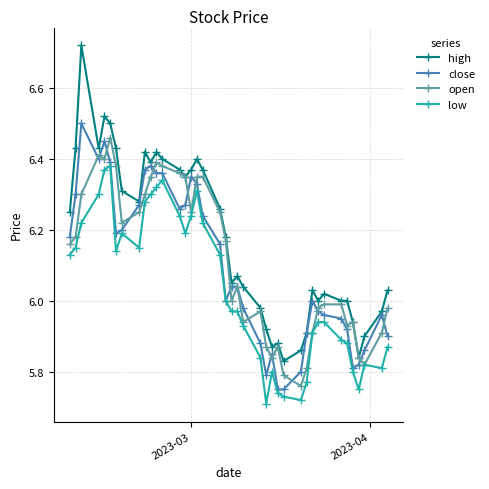

True or false: close and open intersect in this chart.

True